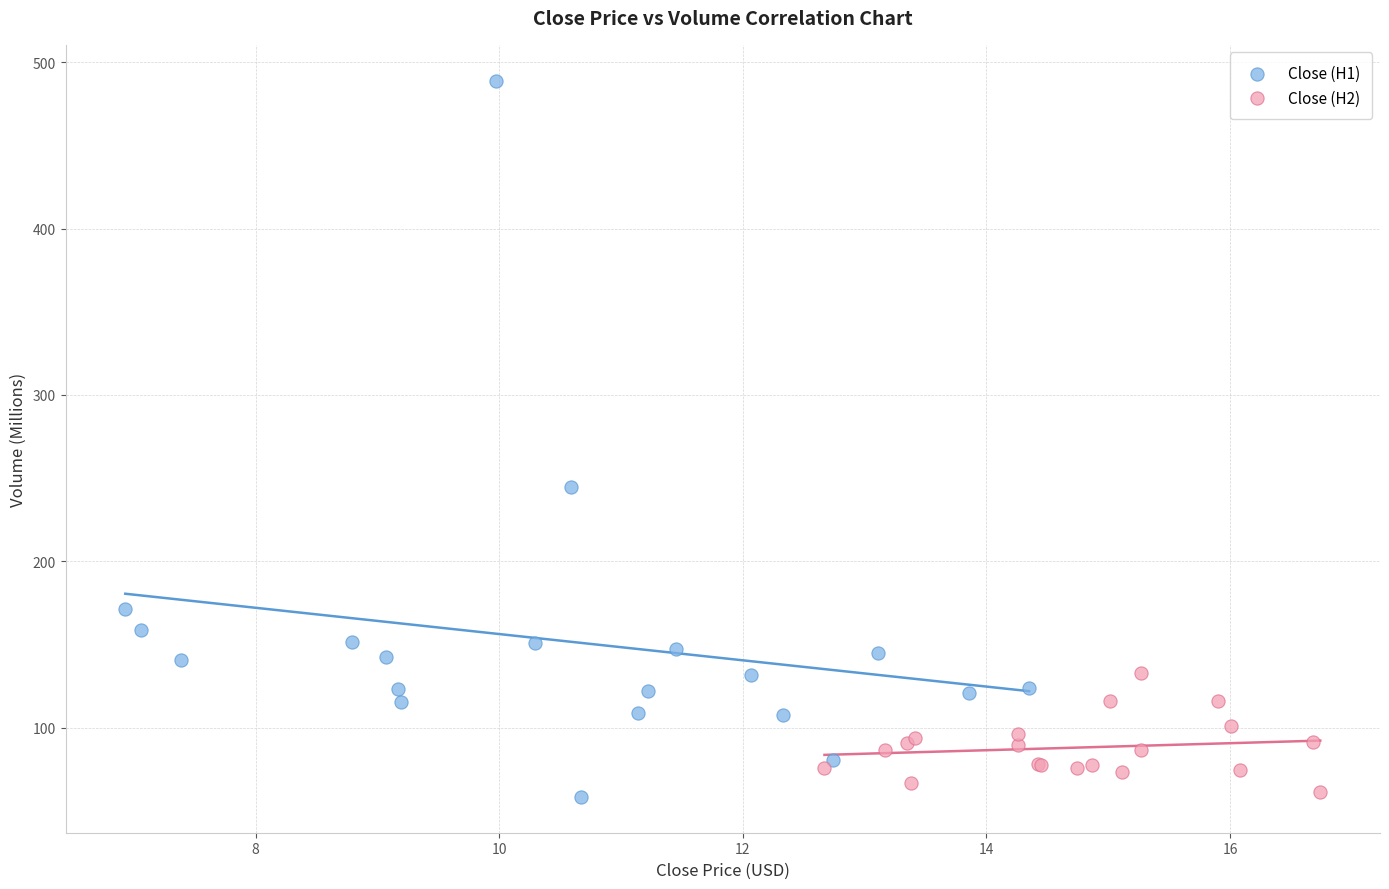

Which series reaches the maximum Y coordinate?

Close (H1)